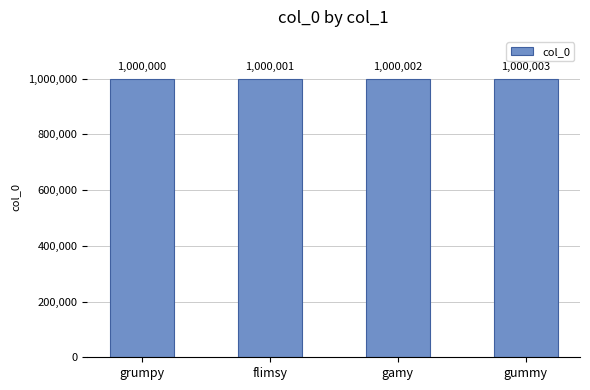

What is the change in value from gamy to gummy?

+1